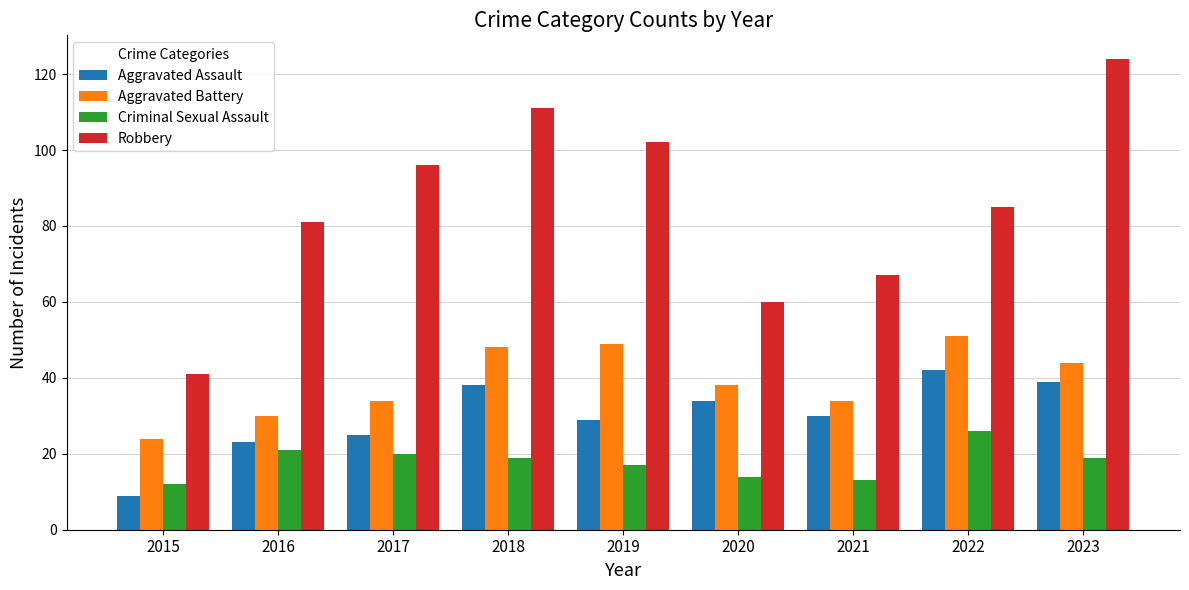

What are all the series names shown in the legend?

Aggravated Assault, Aggravated Battery, Criminal Sexual Assault, Robbery